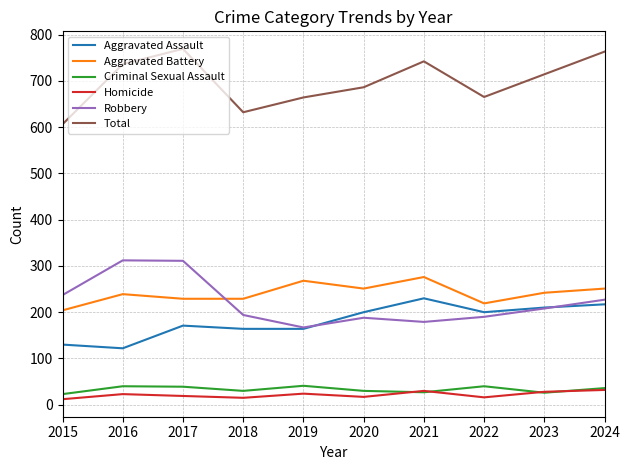

Which series has the largest total across all categories?

Total